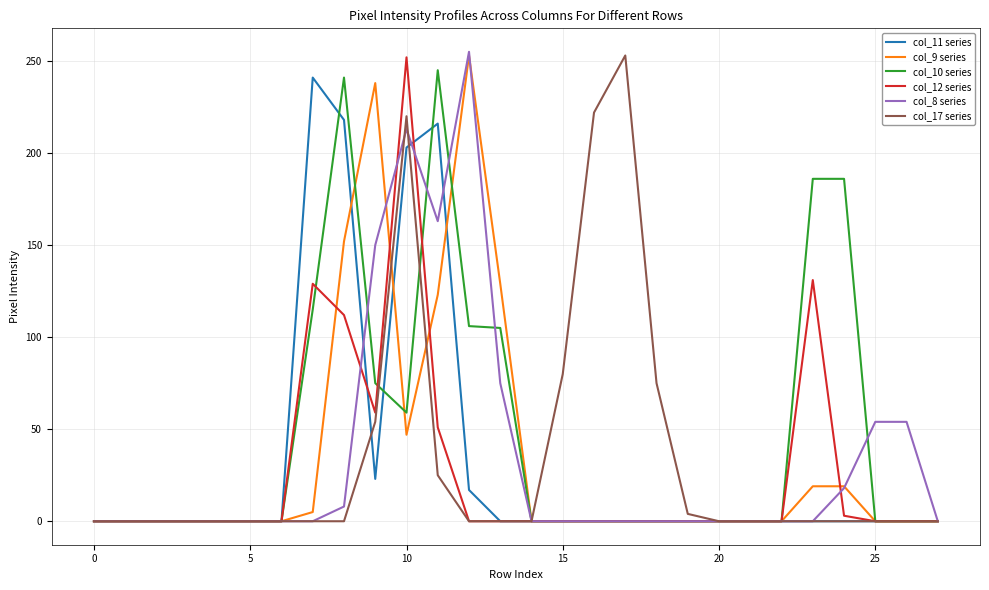

What is the greatest value displayed?

255